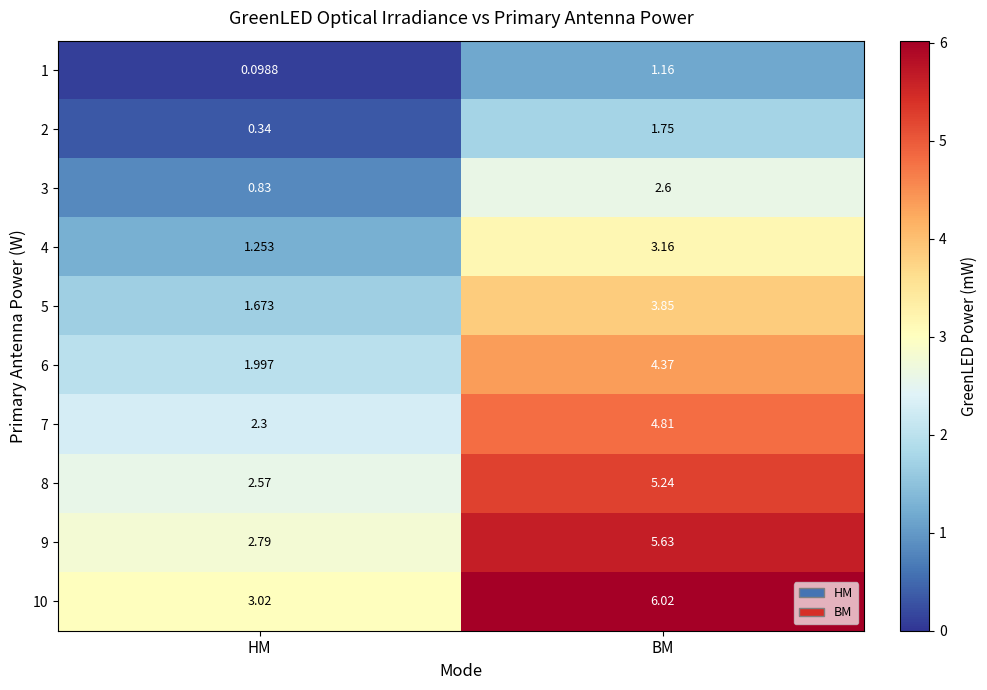

At which category is the sum across all series the highest?

BM